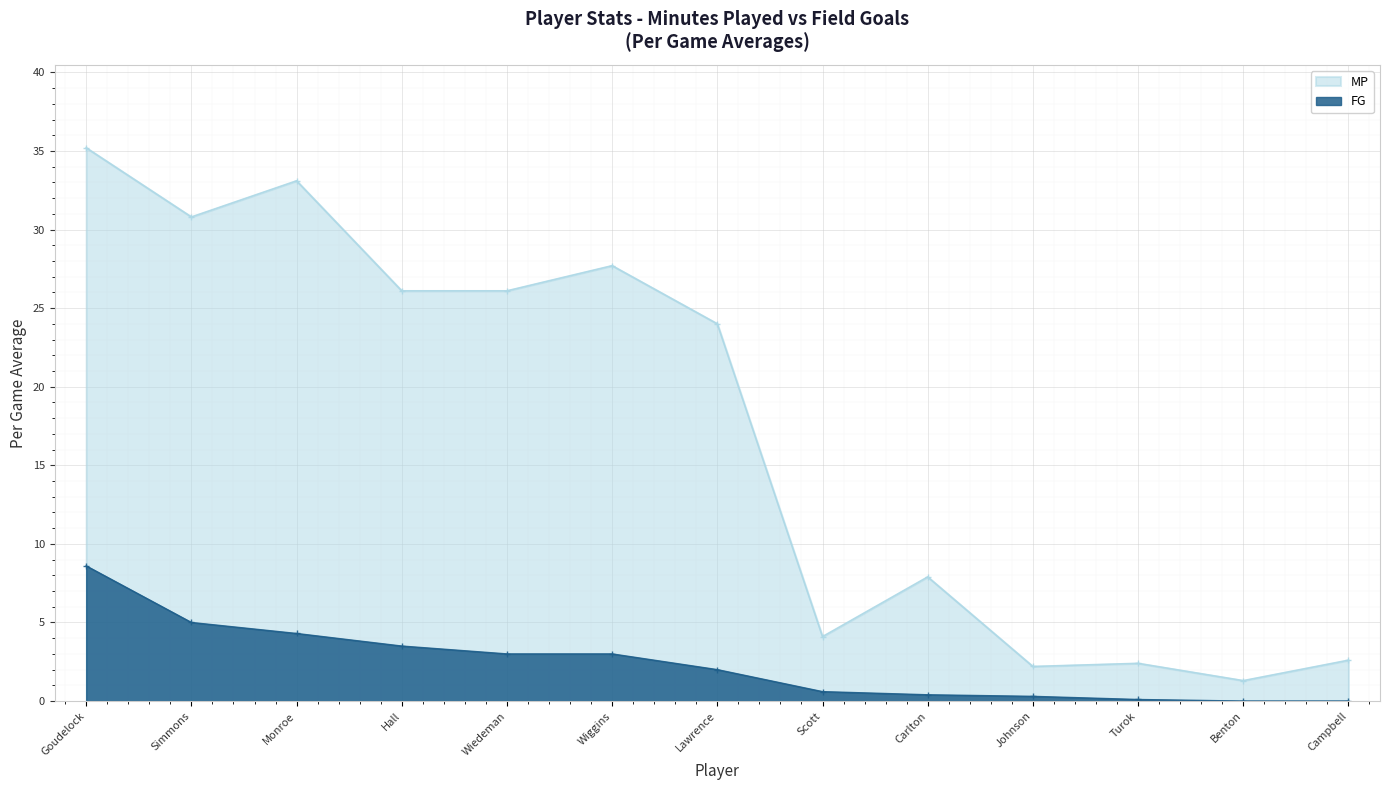

What is the label of the 11th point from the left?

Turok